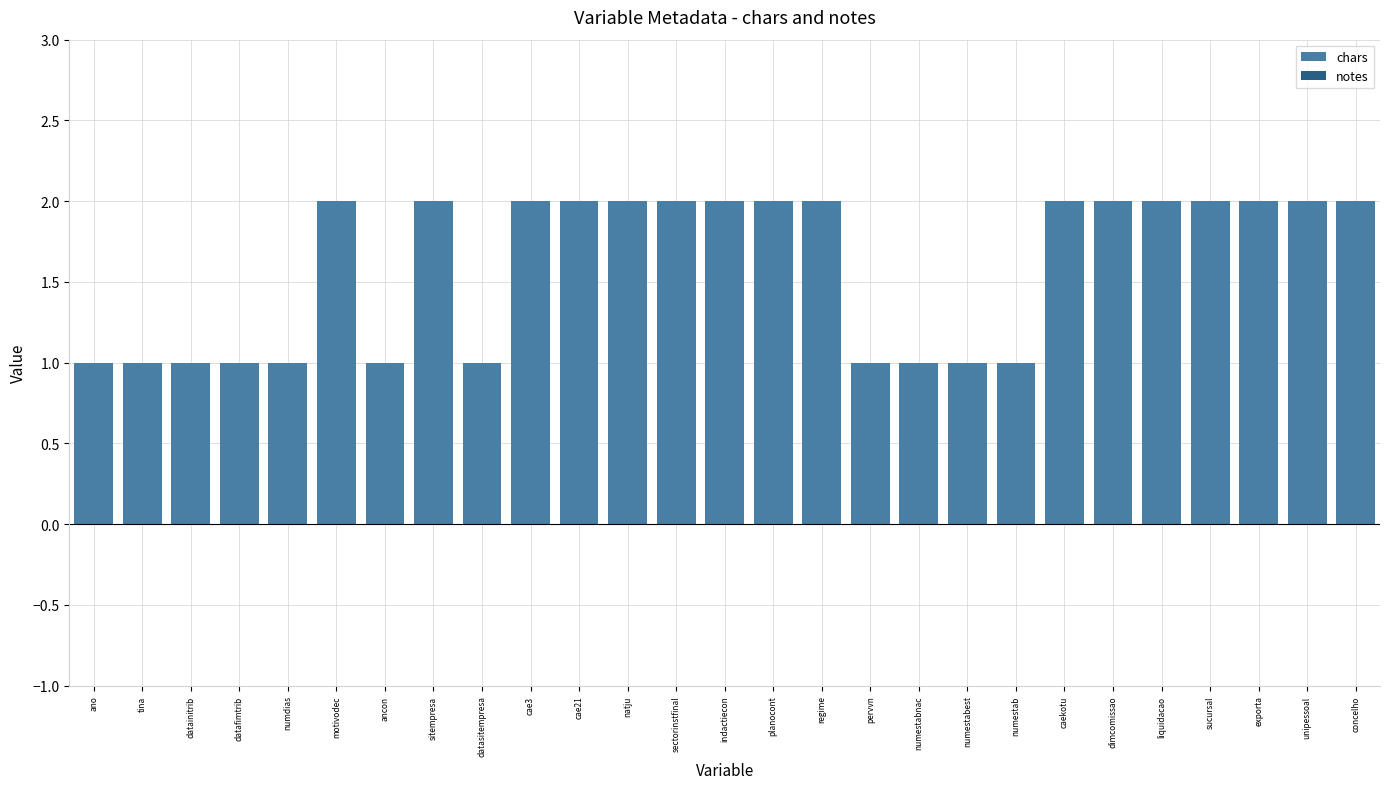

What is the label of the 25th bar from the right?

datainitrib